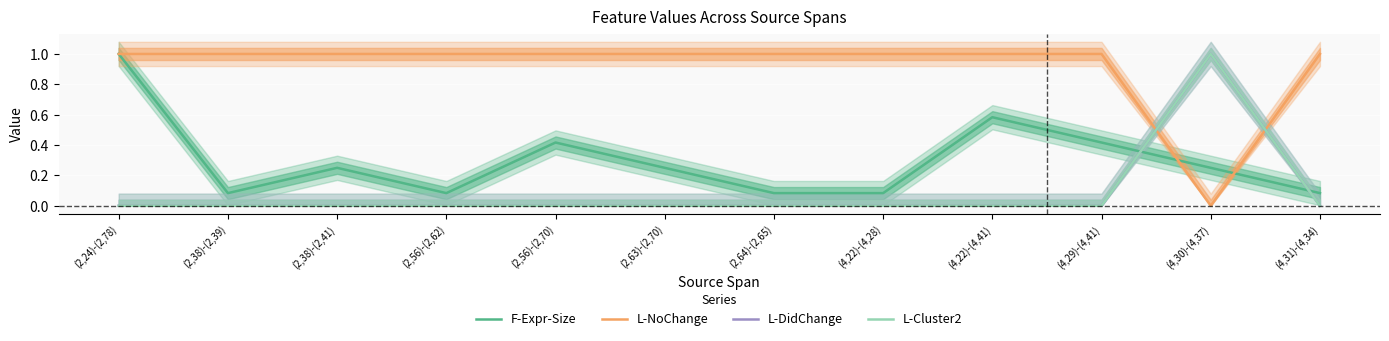

What is the minimum value for F-Expr-Size?

0.1